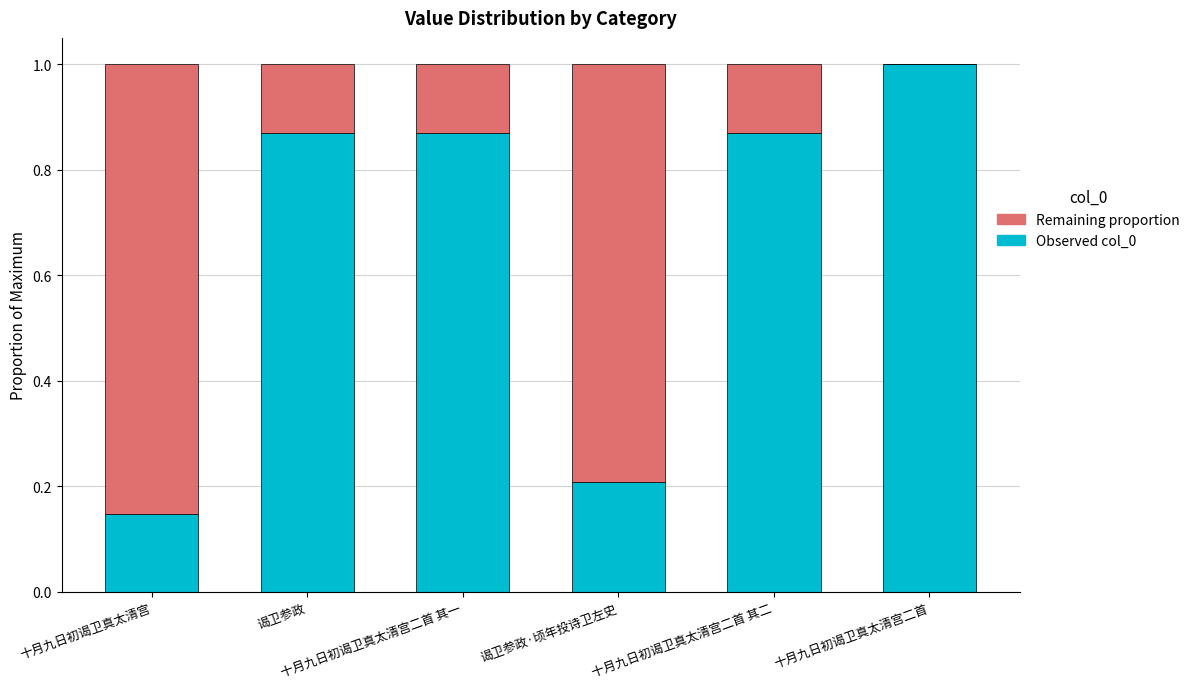

Are the bars grouped side by side (vs. stacked)?

No